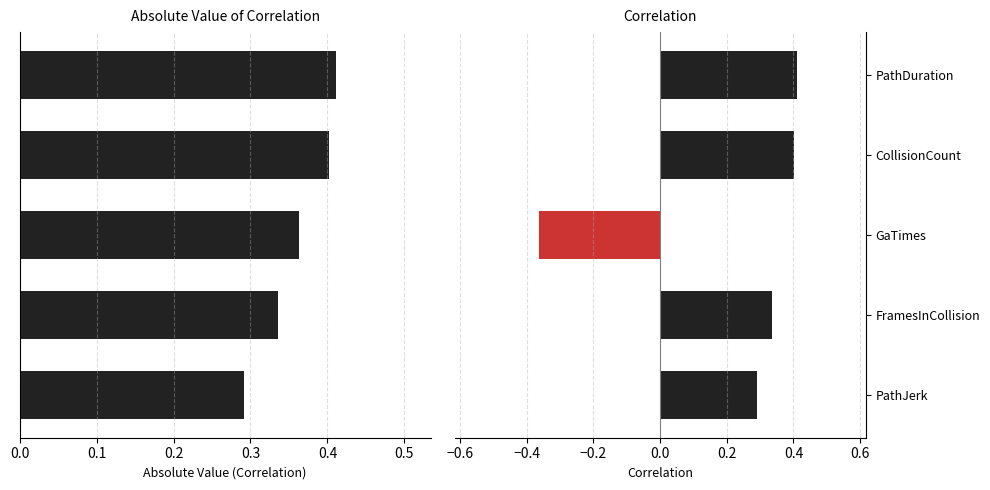

What is the value of the Correlation bar at the 1st from the left?

0.4